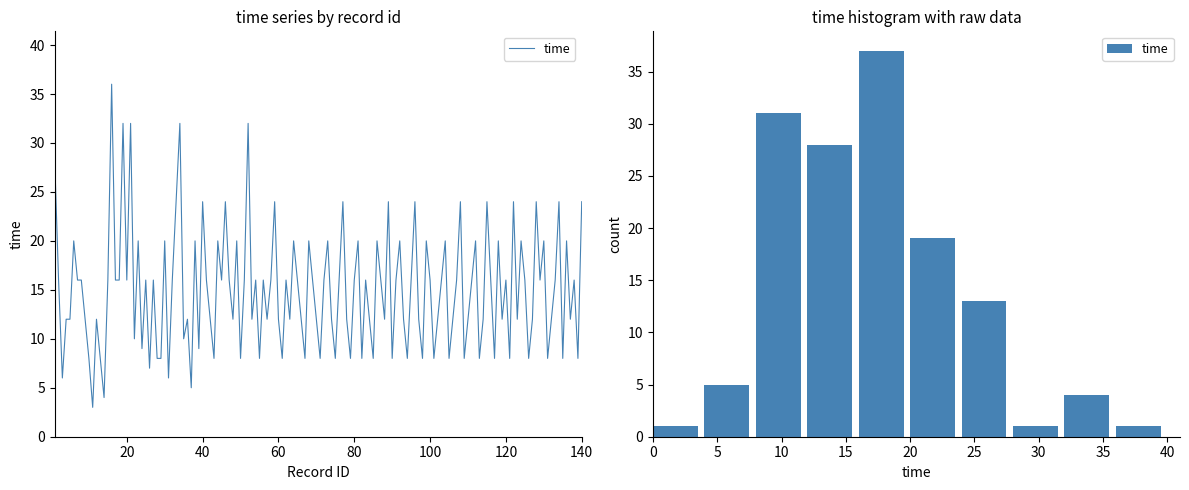

What is the difference between the values at 9 and 8?

3